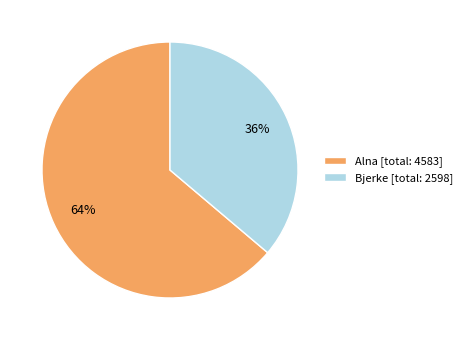

Is there any slice that represents more than half of the pie?

Yes